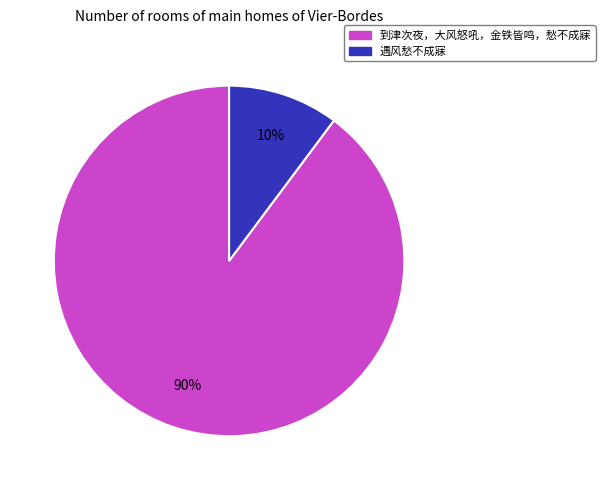

Is it true that 到津次夜，大风怒吼，金铁皆鸣，愁不成寐 is 90% of the pie?

True